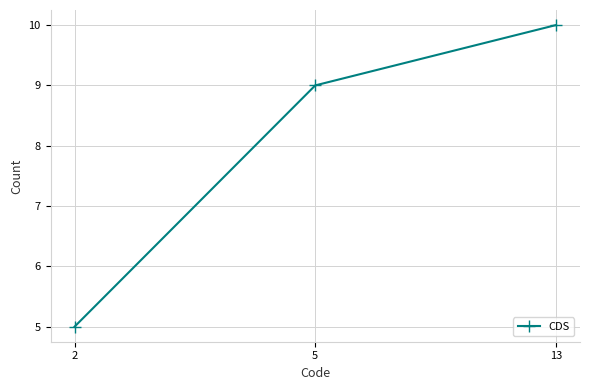

Reading left to right, list all the values displayed in this chart.

2=5	5=9	13=10